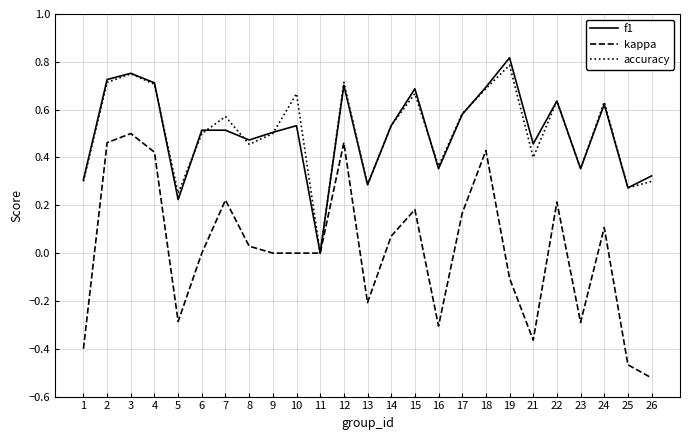

The value of f1 at 17 is 0.9. True or false?

False